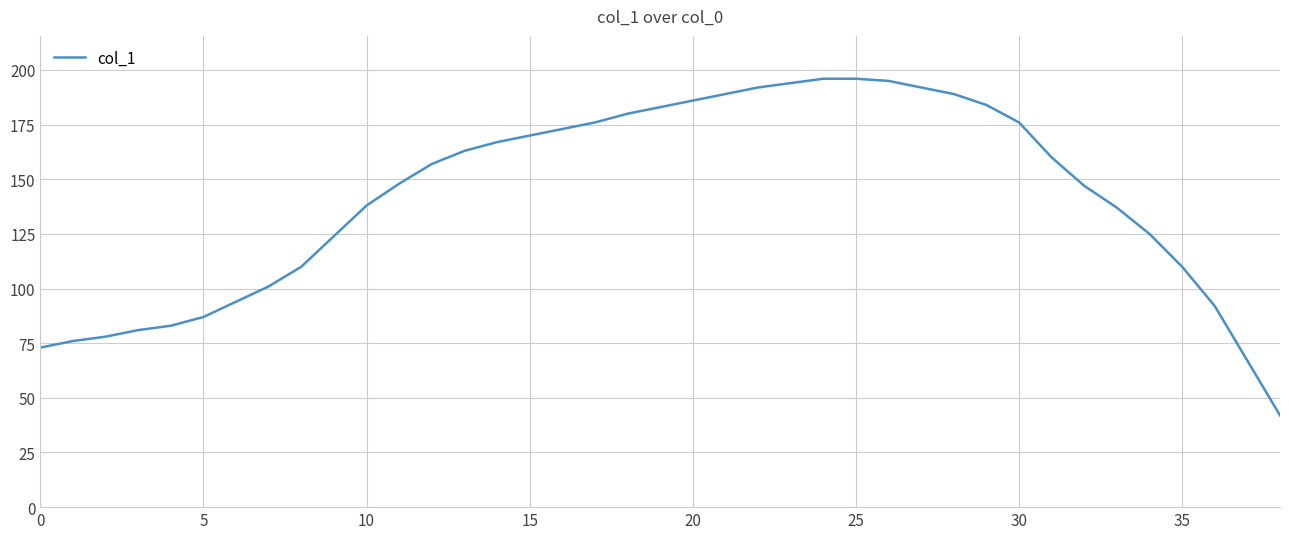

What is the smallest value displayed?

42